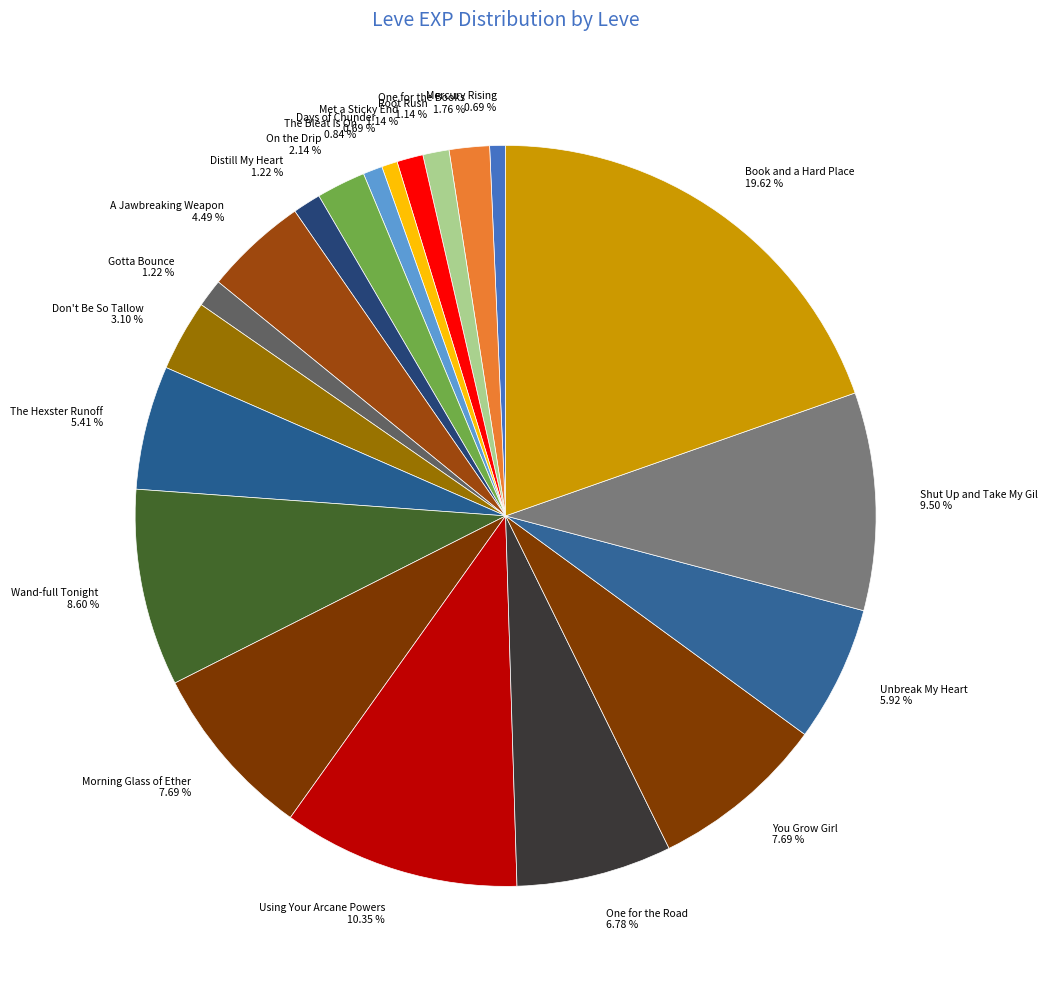

What is the ratio of the value at Days of Chunder to the value at Met a Sticky End?

0.6